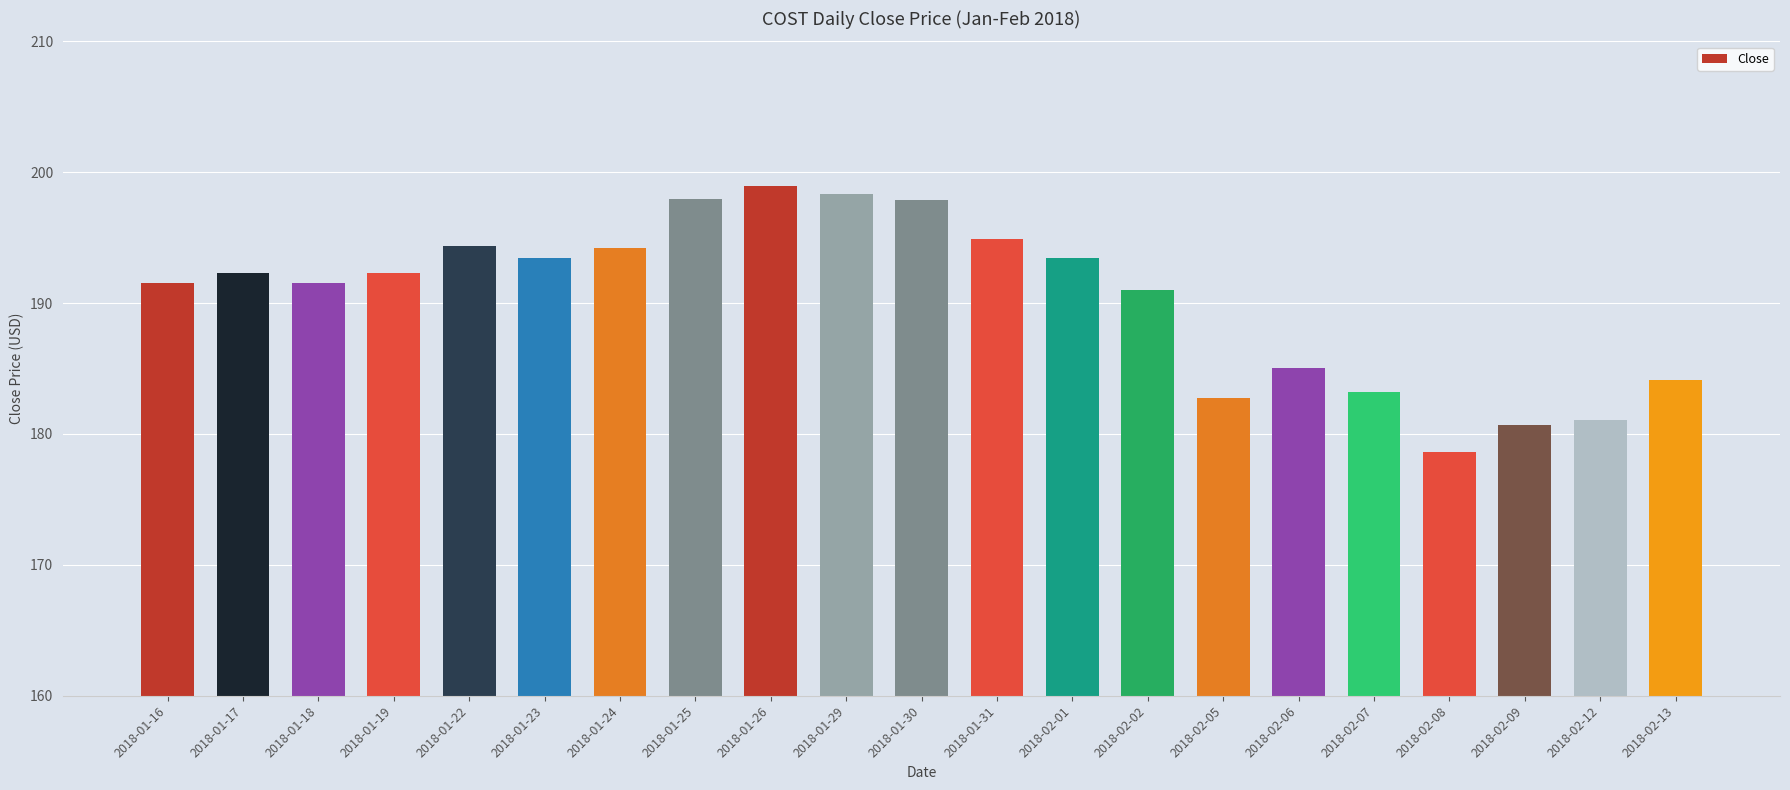

Which has a higher value, 2018-02-01 or 2018-01-31?

2018-01-31